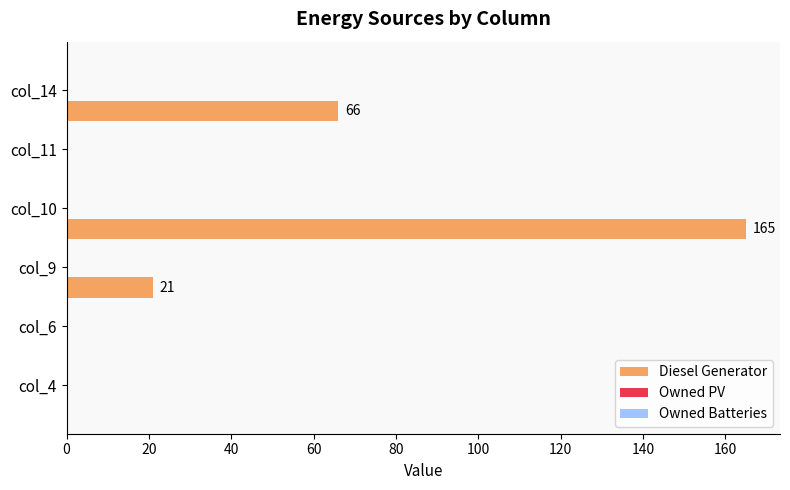

What is the sum of all values?

252